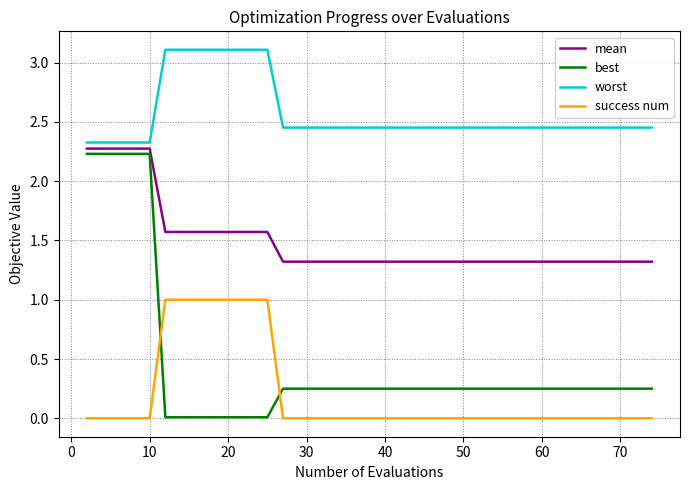

Which series has the largest total across all categories?

worst